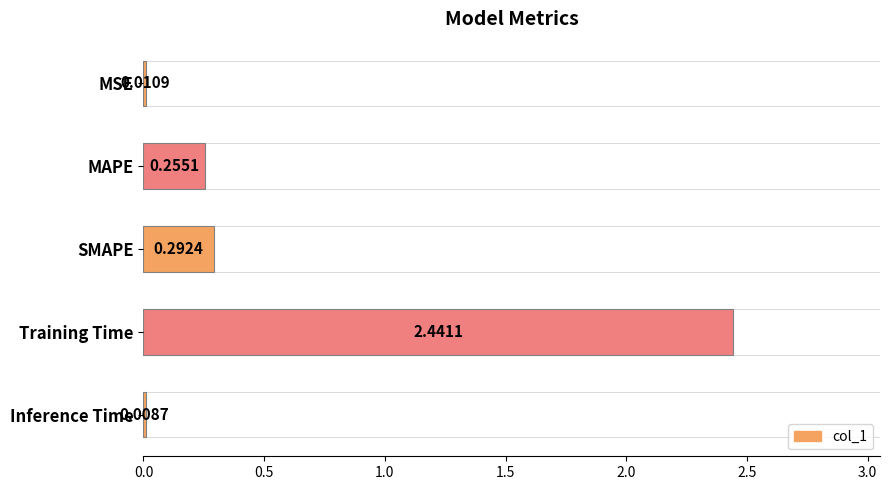

At which category does the chart reach its peak across all series?

Training Time